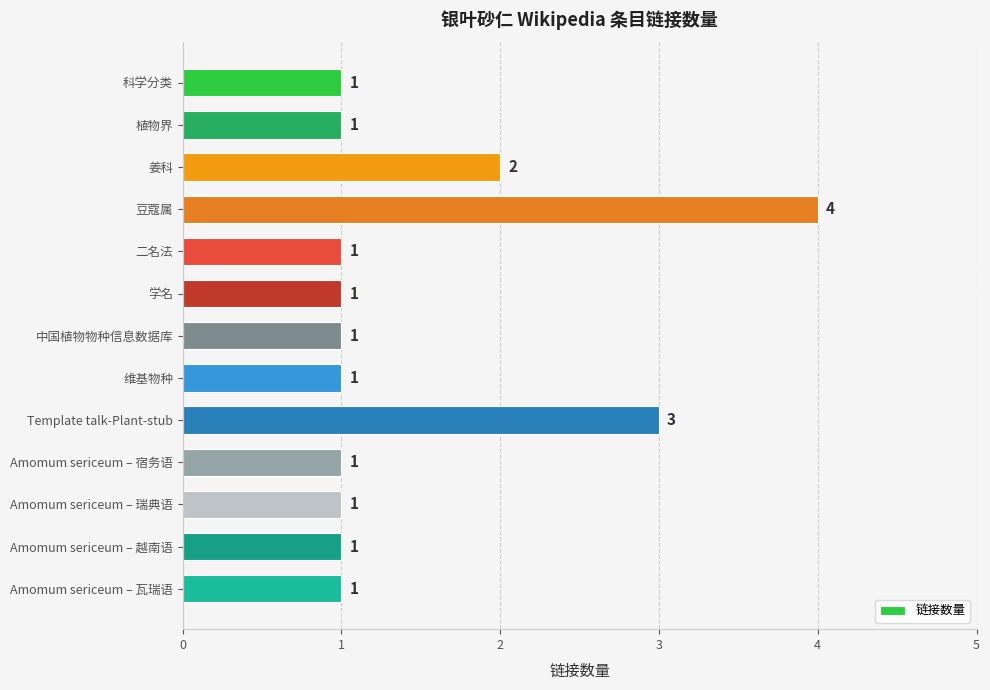

Reading top to bottom, extract all data points from this chart.

科学分类=1	植物界=1	姜科=2	豆蔻属=4	二名法=1	学名=1	中国植物物种信息数据库=1	维基物种=1	Template talk-Plant-stub=3	Amomum sericeum – 宿务语=1	Amomum sericeum – 瑞典语=1	Amomum sericeum – 越南语=1	Amomum sericeum – 瓦瑞语=1